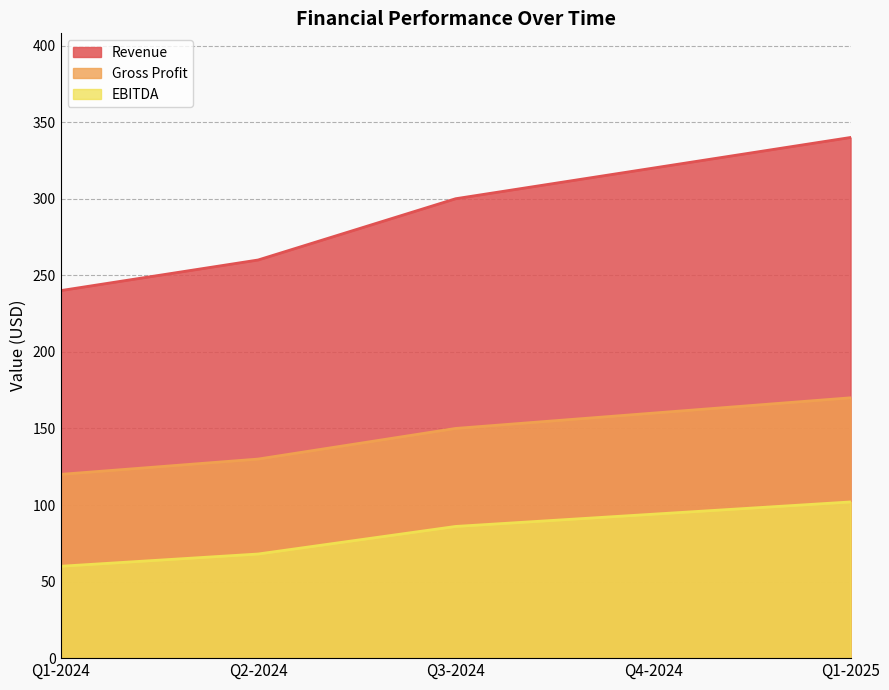

What is the sum of the Gross Profit values at Q4-2024 and Q2-2024?

290